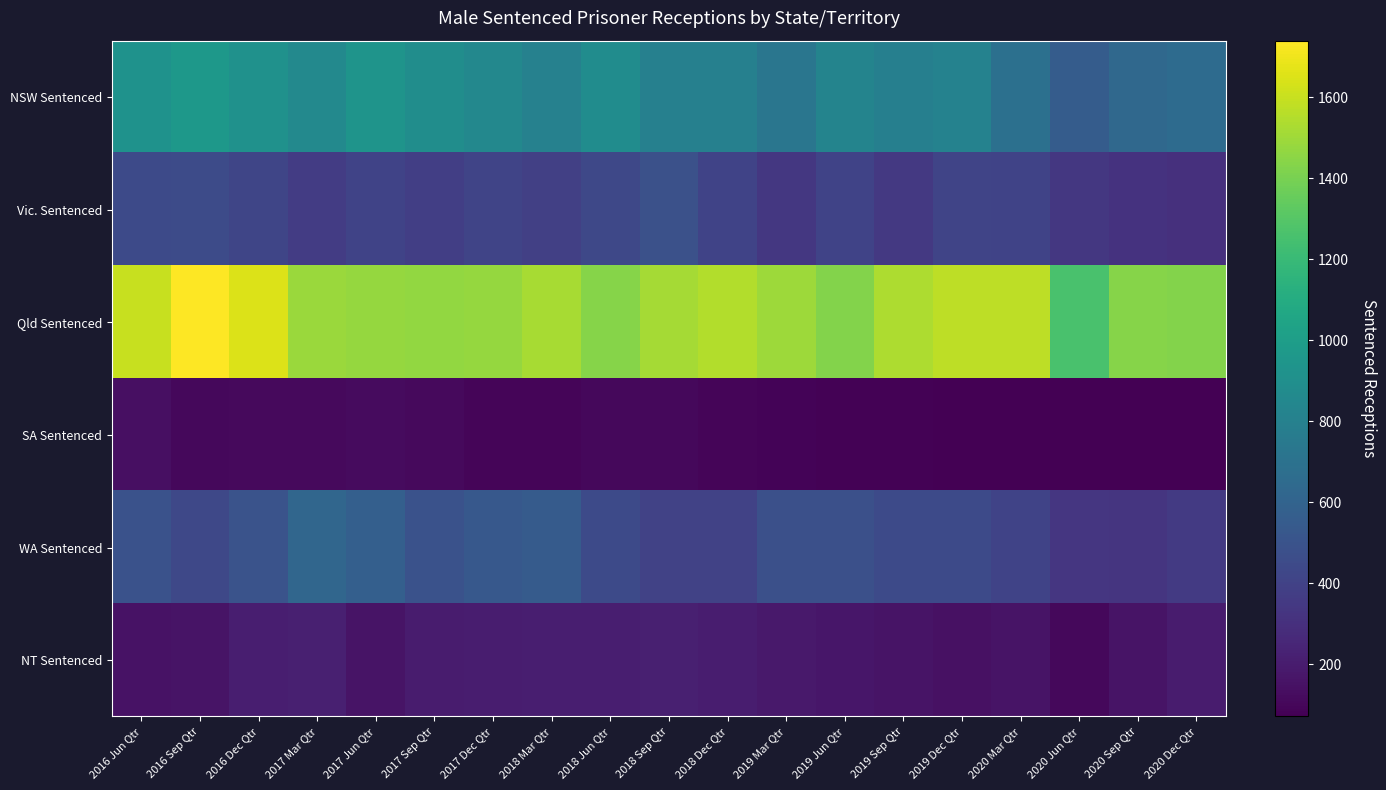

At which category does the chart reach its minimum across all series?

2020 Dec Qtr